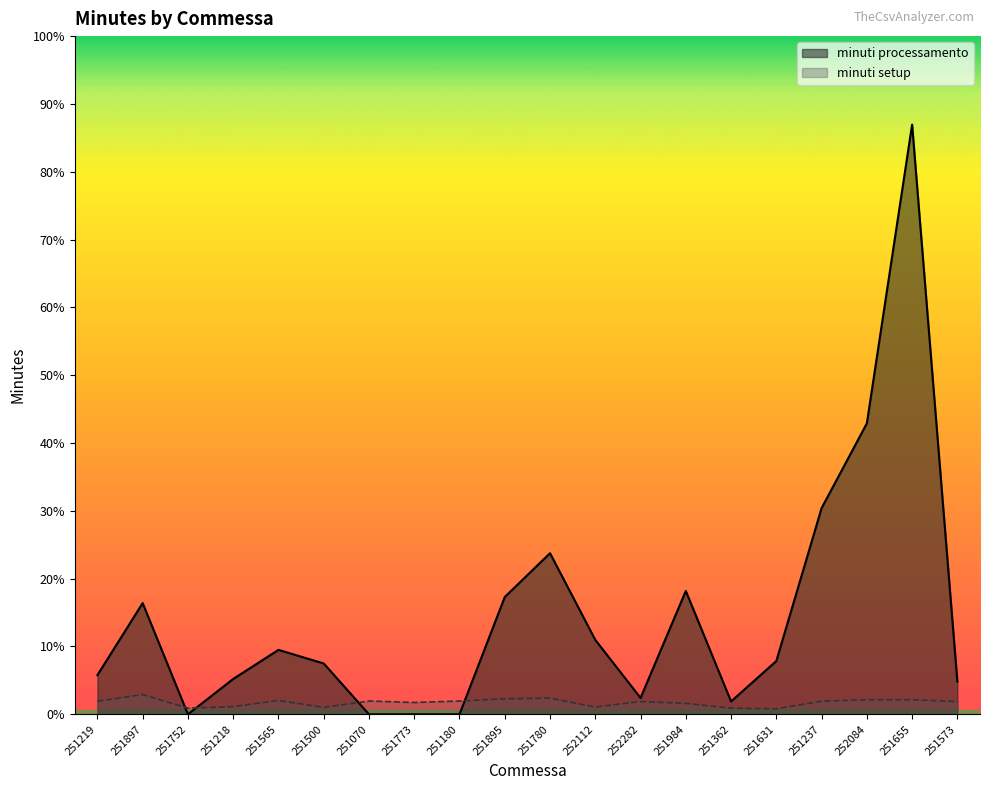

What are all the series names shown in the legend?

minuti processamento, minuti setup